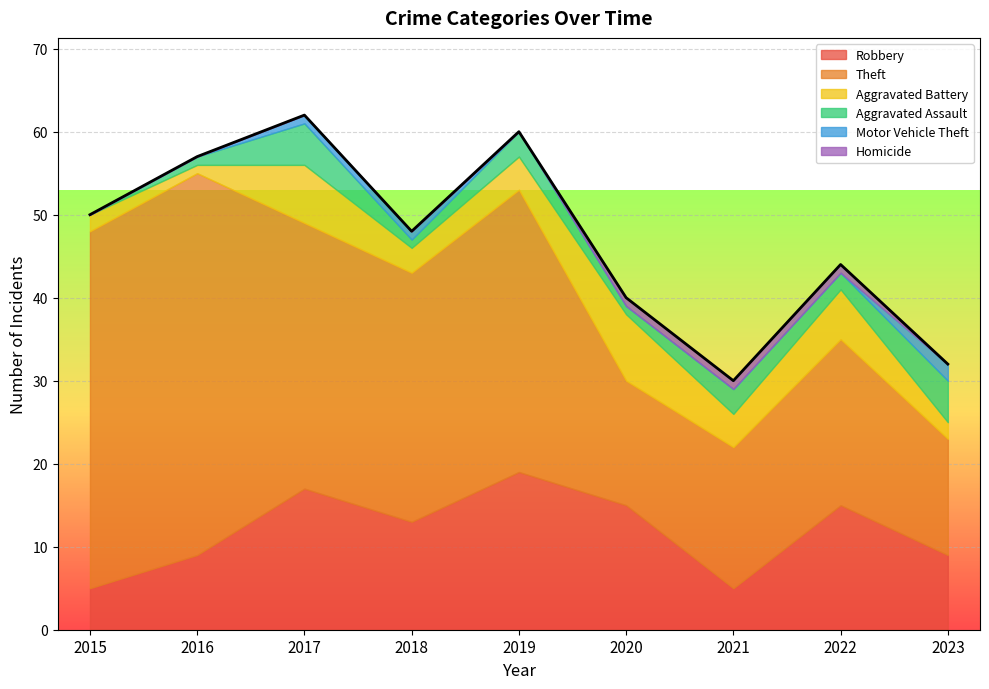

Does the chart display data point markers on the line(s)?

No